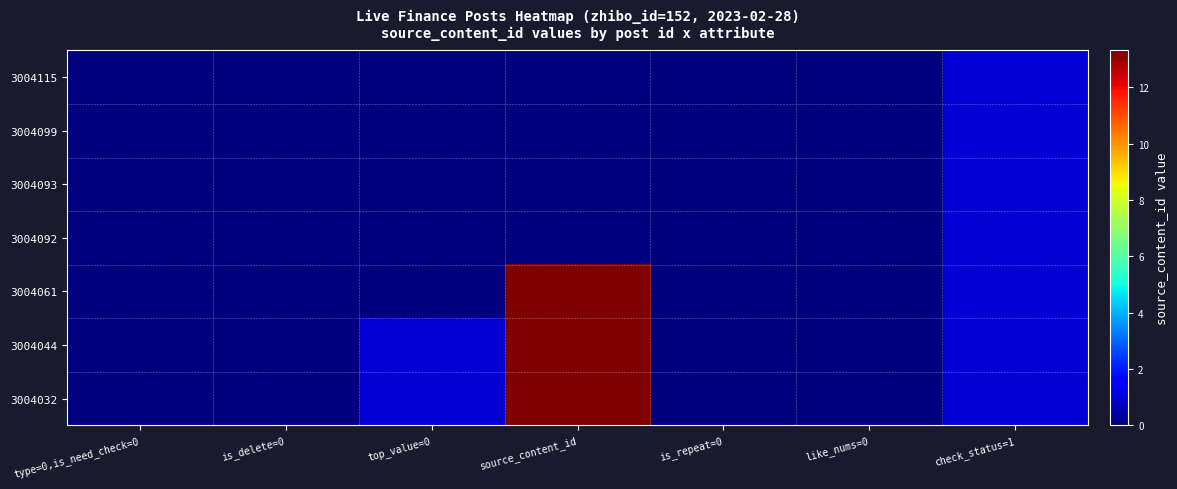

At is_repeat=0, list the series in order from largest to smallest.

3004115, 3004099, 3004093, 3004092, 3004061, 3004044, 3004032